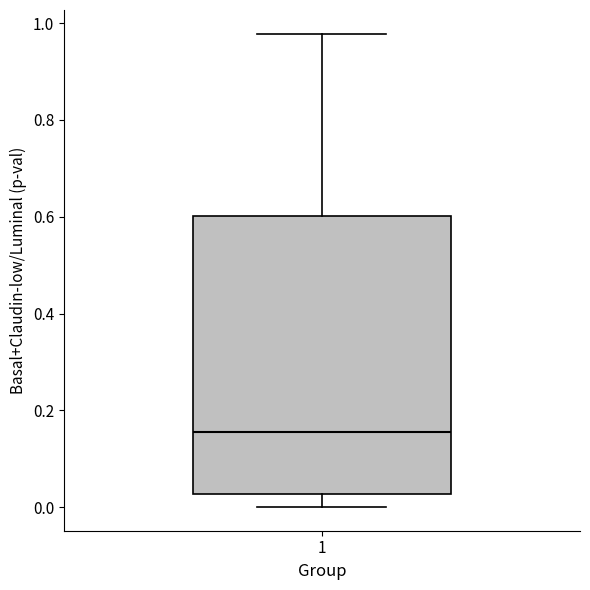

Read this box plot against the y-axis: the position of the median line, the range covered by the box, and the ends of both whiskers. The values are not printed on the chart, so give them approximately, as read against the axis.

median 0.16, box 0.02 to 0.60, whiskers 0.00 to 0.98